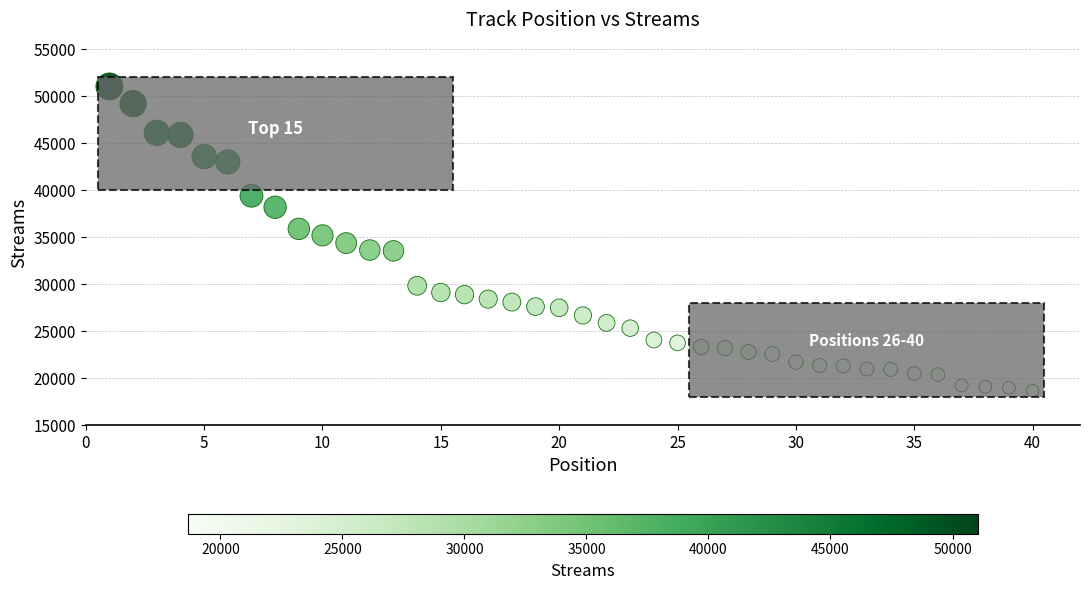

What is the range of X values (max minus min)?

39